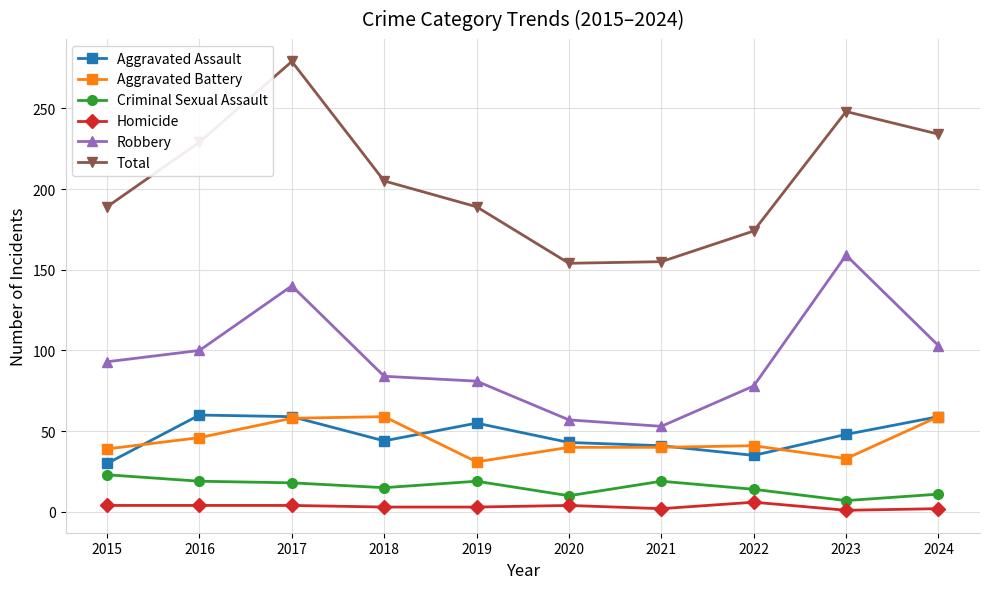

True or false: Aggravated Assault and Total intersect in this chart.

False